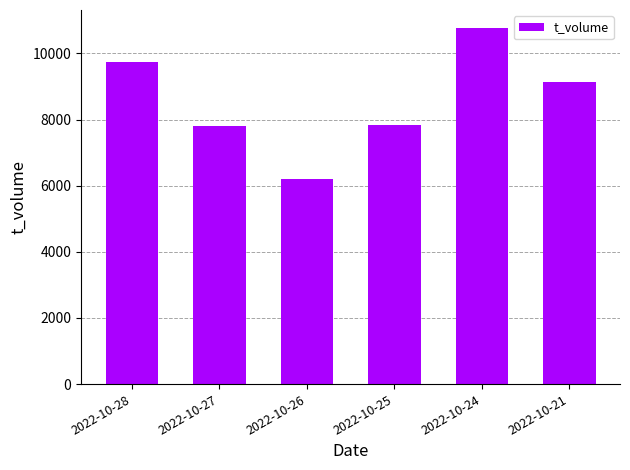

What is the value of the 2nd bar from the left?

7806